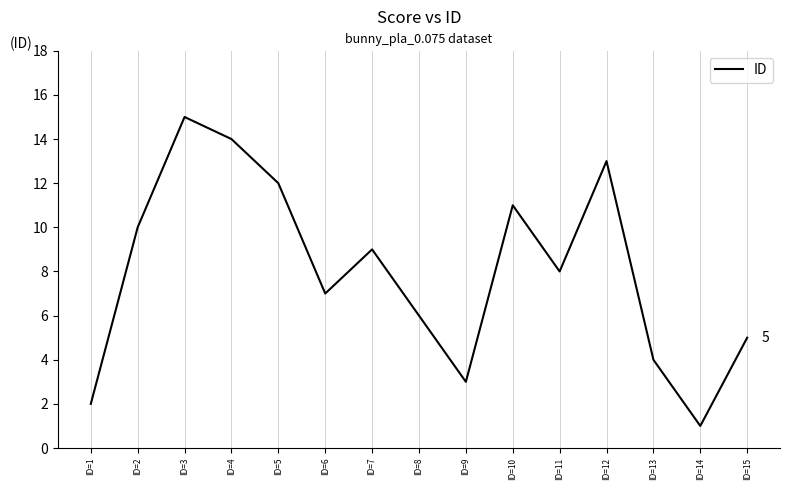

Reading left to right, transcribe all the data shown in this chart.

ID=1=2	ID=2=10	ID=3=15	ID=4=14	ID=5=12	ID=6=7	ID=7=9	ID=8=6	ID=9=3	ID=10=11	ID=11=8	ID=12=13	ID=13=4	ID=14=1	ID=15=5